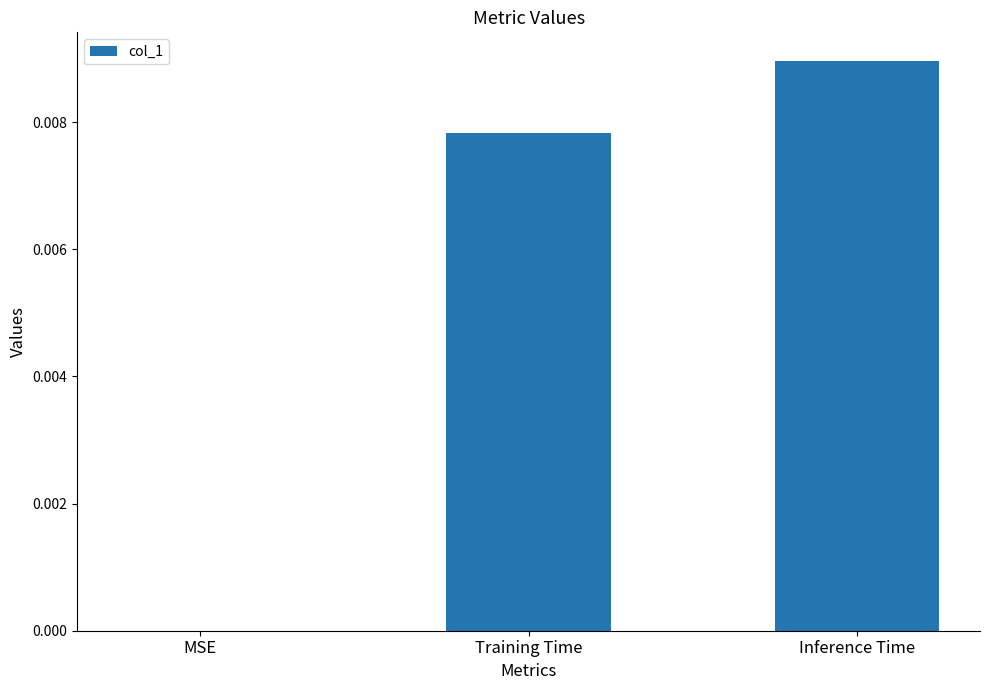

Between Training Time and MSE, which is larger?

Training Time